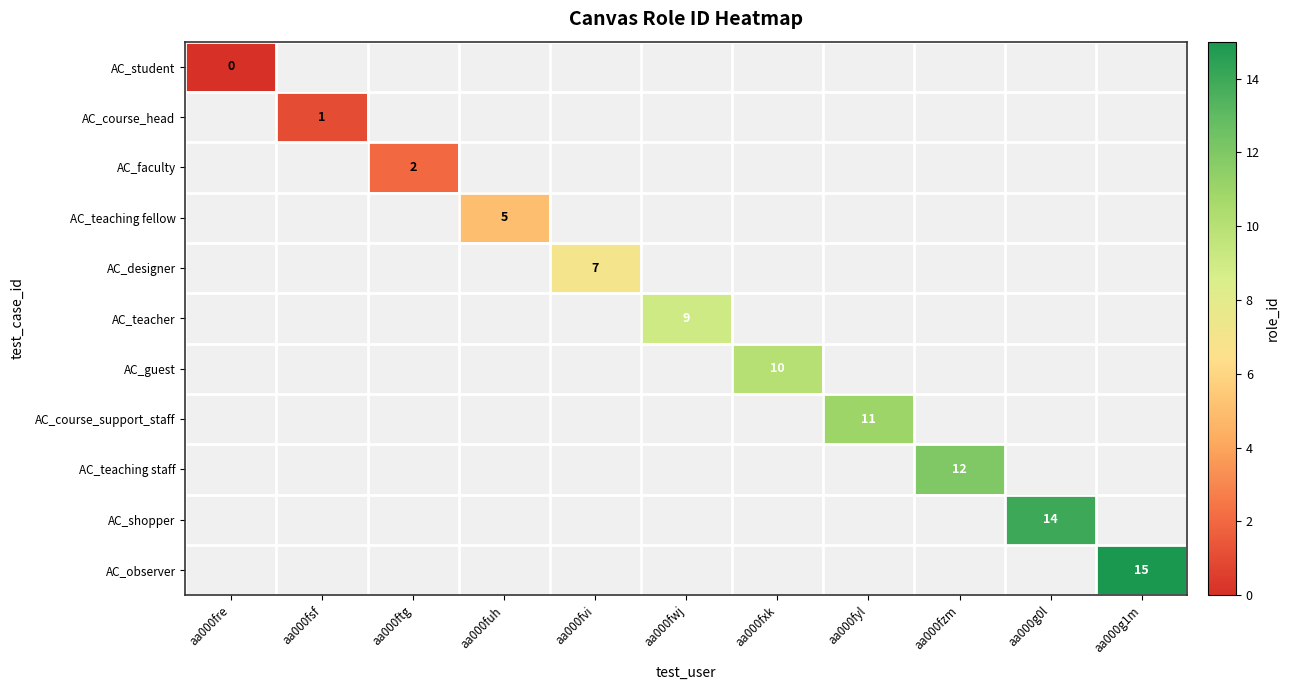

The value of AC_guest at aa000fxk is 10. True or false?

True